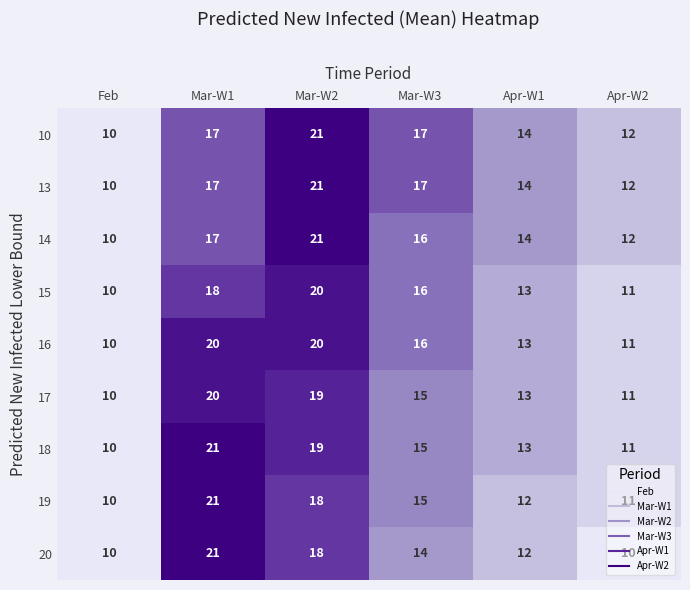

What is the spread (max minus min) of values at Mar-W1?

4